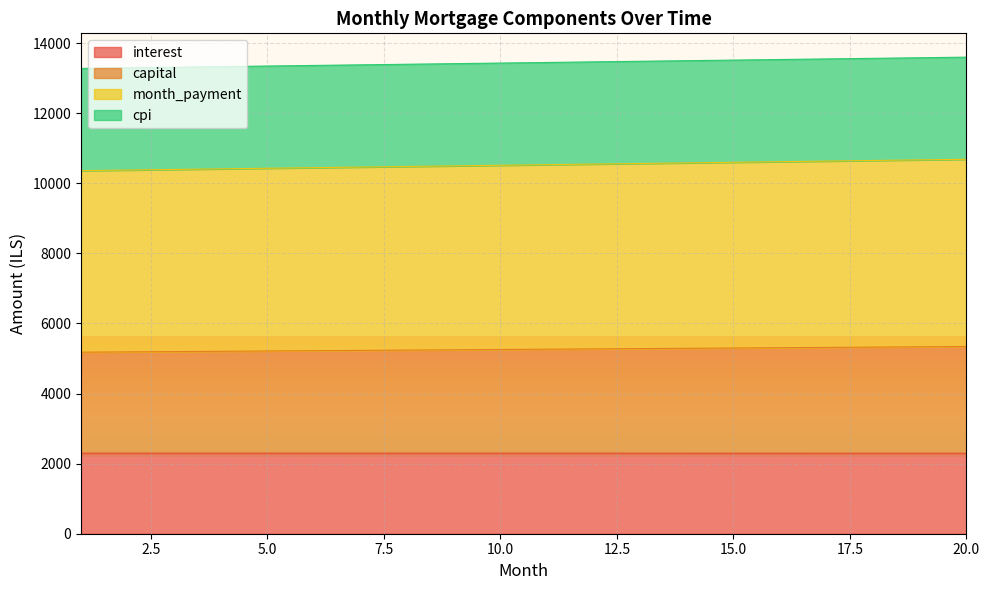

What is the highest value of the interest series?

2298.6